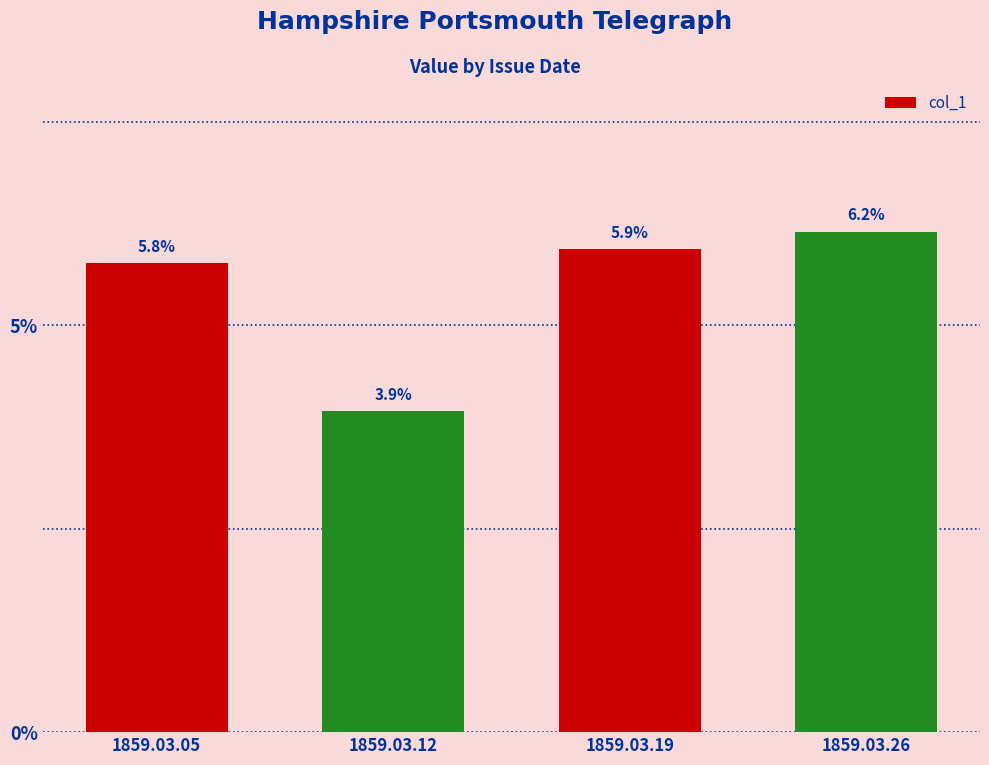

How many values are between 0 and 1?

4